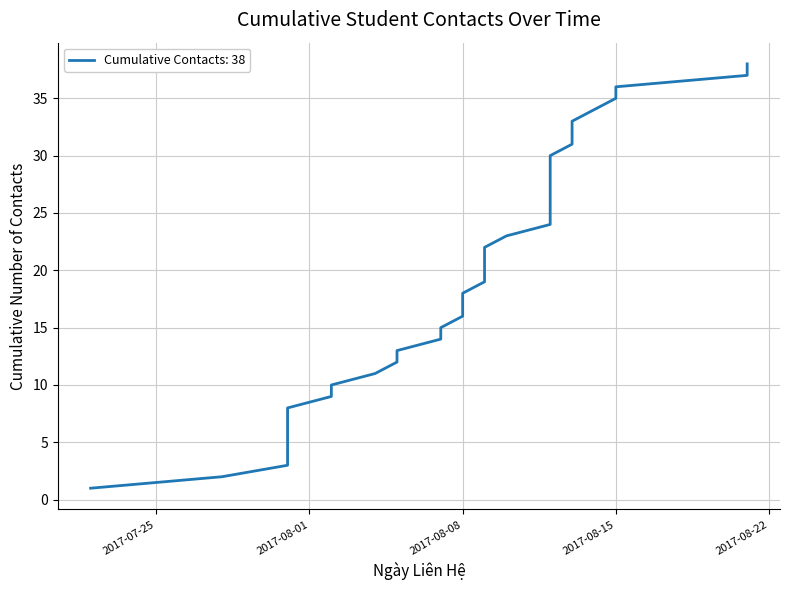

Reading right to left, list all the values displayed in this chart.

2017-08-21=38	2017-08-21=37	2017-08-15=36	2017-08-15=35	2017-08-14=34	2017-08-13=33	2017-08-13=32	2017-08-13=31	2017-08-12=30	2017-08-12=29	2017-08-12=28	2017-08-12=27	2017-08-12=26	2017-08-12=25	2017-08-12=24	2017-08-10=23	2017-08-09=22	2017-08-09=21	2017-08-09=20	2017-08-09=19	2017-08-08=18	2017-08-08=17	2017-08-08=16	2017-08-07=15	2017-08-07=14	2017-08-05=13	2017-08-05=12	2017-08-04=11	2017-08-02=10	2017-08-02=9	2017-07-31=8	2017-07-31=7	2017-07-31=6	2017-07-31=5	2017-07-31=4	2017-07-31=3	2017-07-28=2	2017-07-22=1